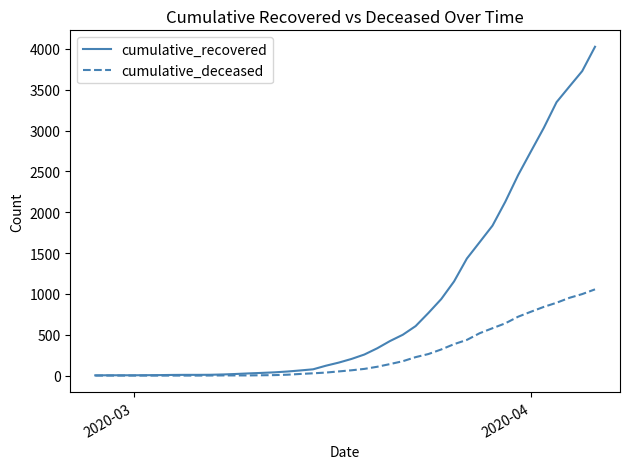

What is the maximum value for cumulative_recovered?

4026